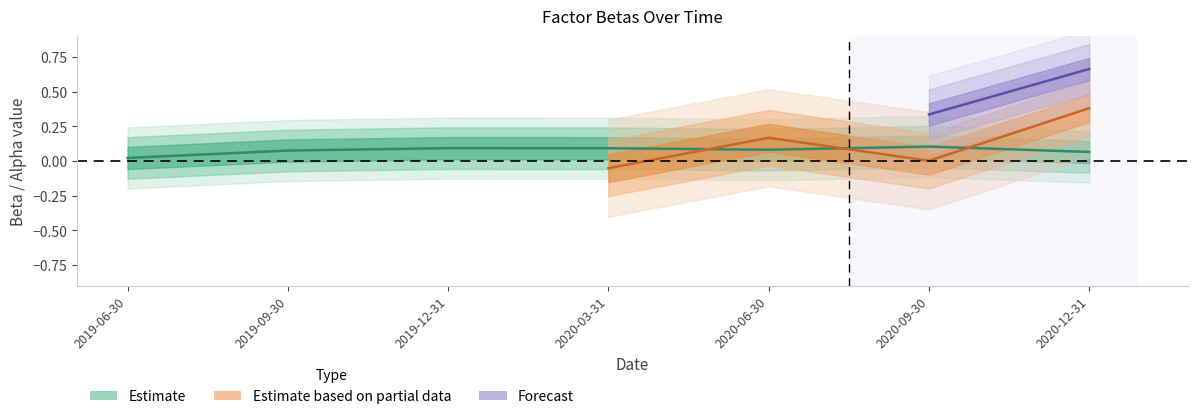

Is this an area chart (filled region under the line)?

No